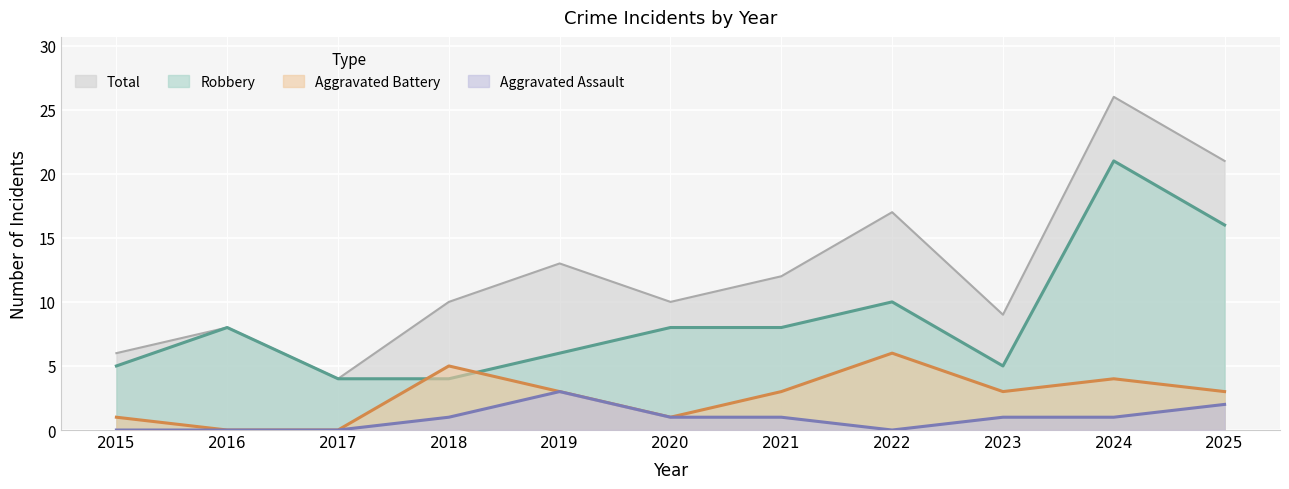

Which category has the highest value across all series?

2024